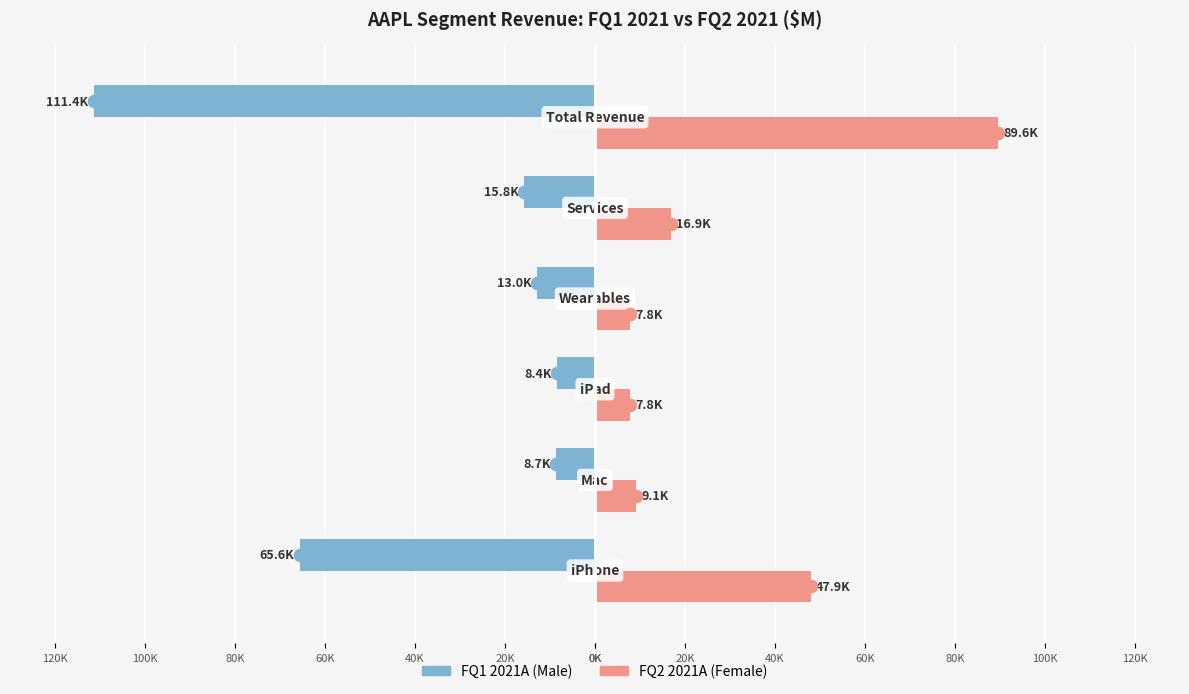

Does the chart contain stacked bars?

No